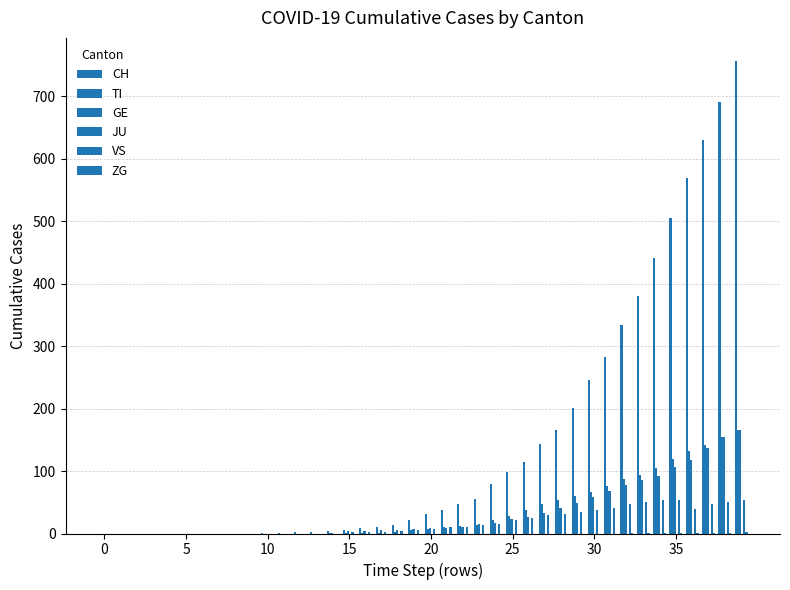

How many groups of bars are there?

40